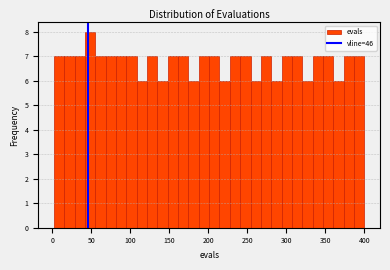

Read against the x-axis, roughly where is the centre of the tallest bar?

50